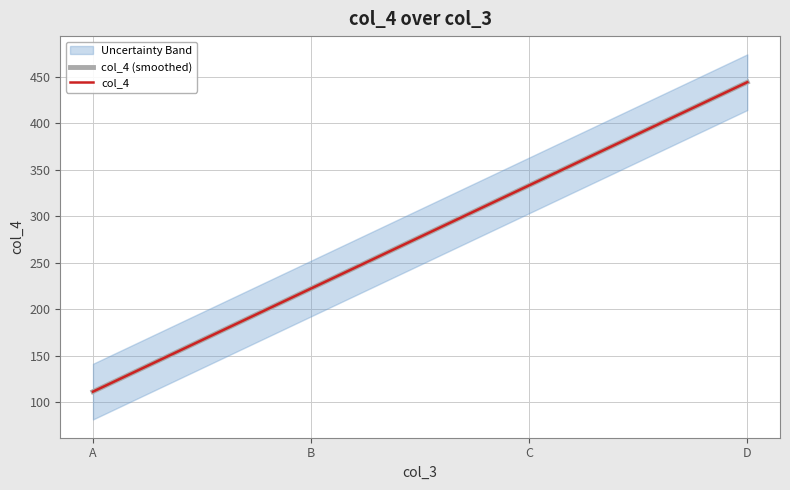

What is the minimum value shown in the chart?

111.1